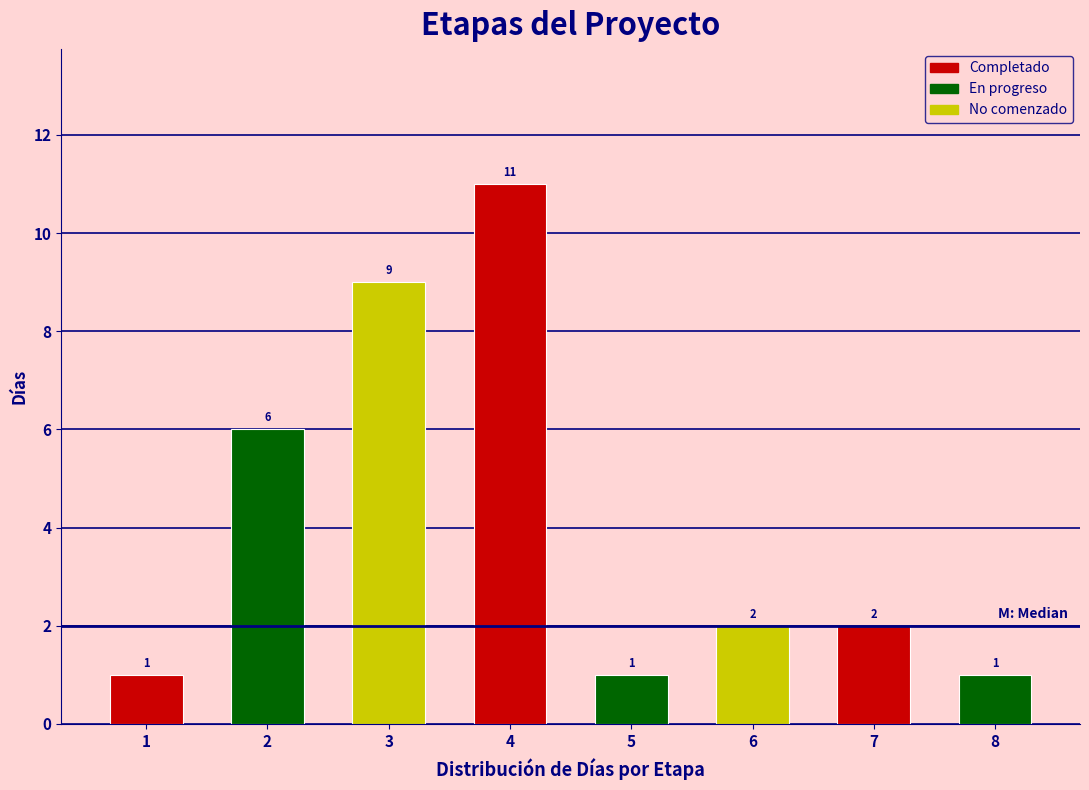

Reading left to right, transcribe all the data shown in this chart.

1=1	2=6	3=9	4=11	5=1	6=2	7=2	8=1